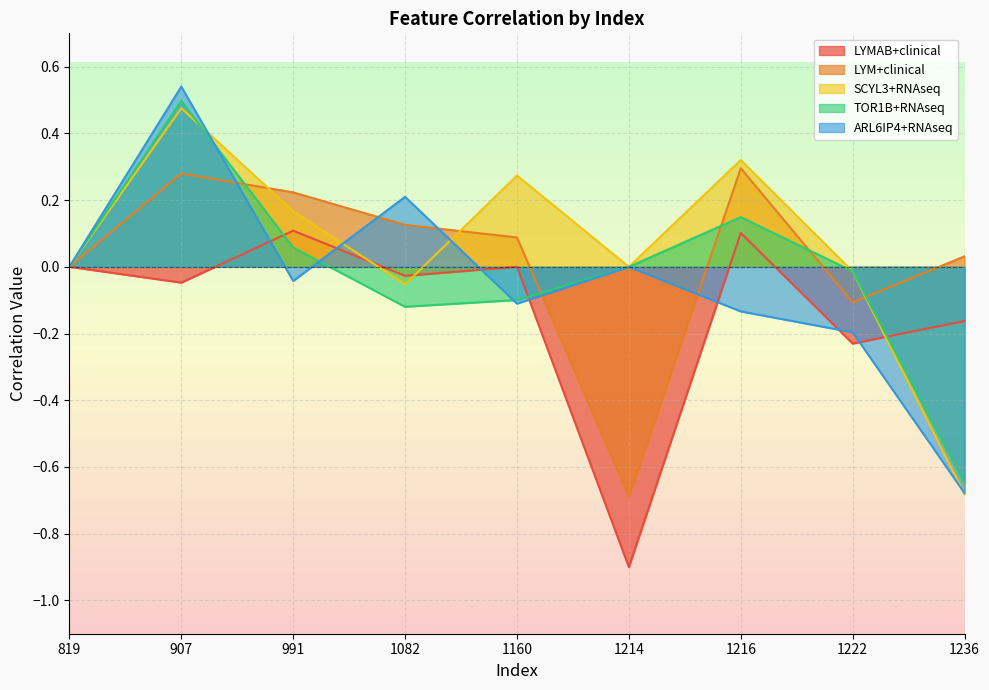

Reading left to right, extract all data points from this chart.

LYMAB+clinical: 0.0	-0.0	0.1	-0.0	0.0	-0.9	0.1	-0.2	-0.2
LYM+clinical: 0.0	0.3	0.2	0.1	0.1	-0.7	0.3	-0.1	0.0
SCYL3+RNAseq: 0.0	0.5	0.2	-0.1	0.3	0.0	0.3	-0.0	-0.7
TOR1B+RNAseq: 0.0	0.5	0.1	-0.1	-0.1	0.0	0.1	-0.0	-0.6
ARL6IP4+RNAseq: 0.0	0.5	-0.0	0.2	-0.1	0.0	-0.1	-0.2	-0.7